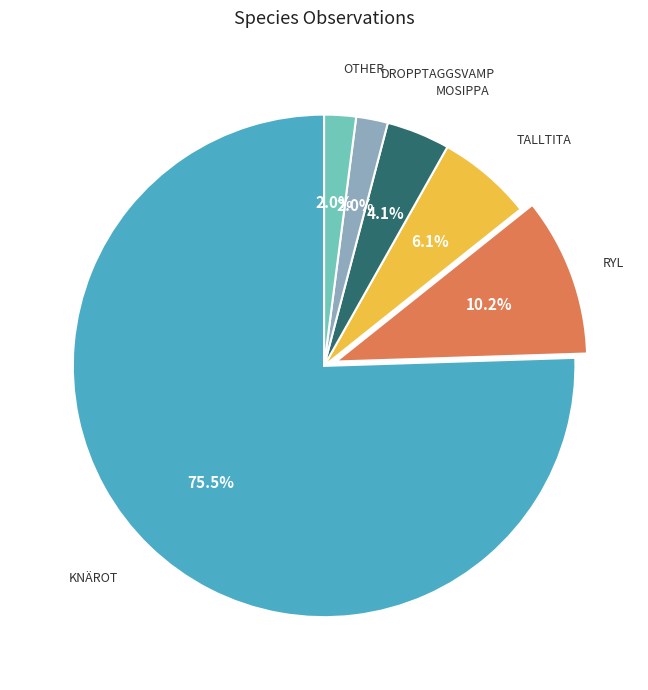

Is there a majority slice in this chart?

Yes